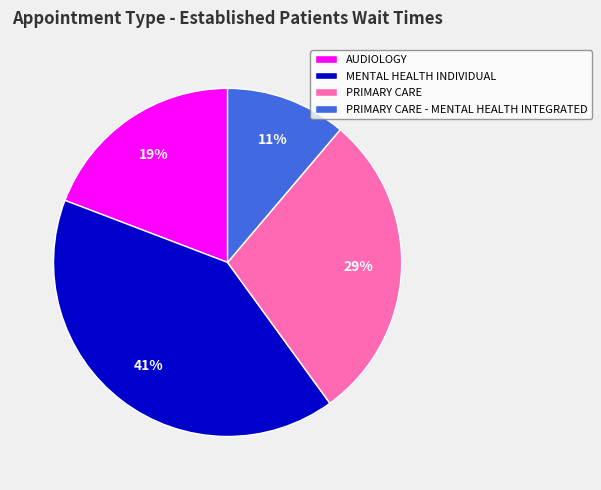

Combined, do MENTAL HEALTH INDIVIDUAL and PRIMARY CARE account for over 50%?

Yes